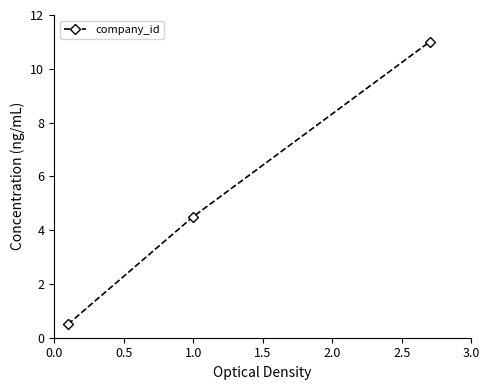

What is the value of the 3rd point from the left?

11.0